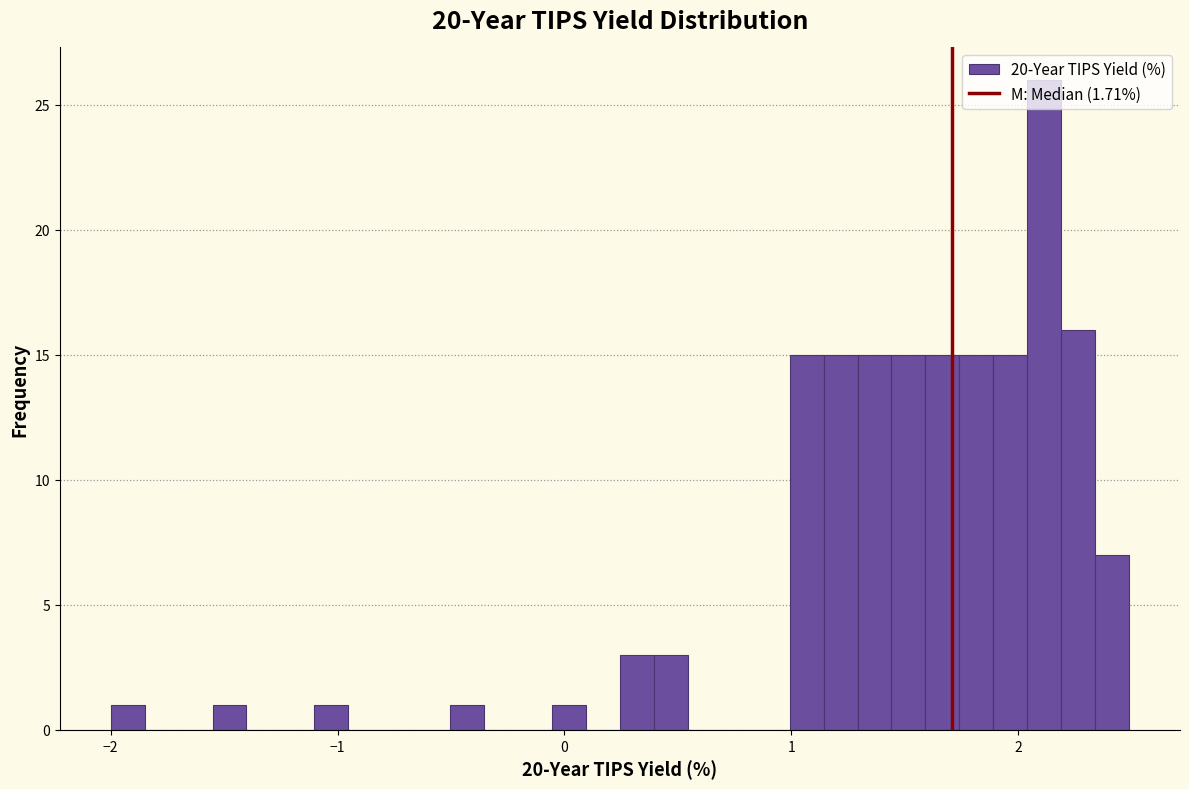

Read against the x-axis, roughly where is the centre of the tallest bar?

2.1